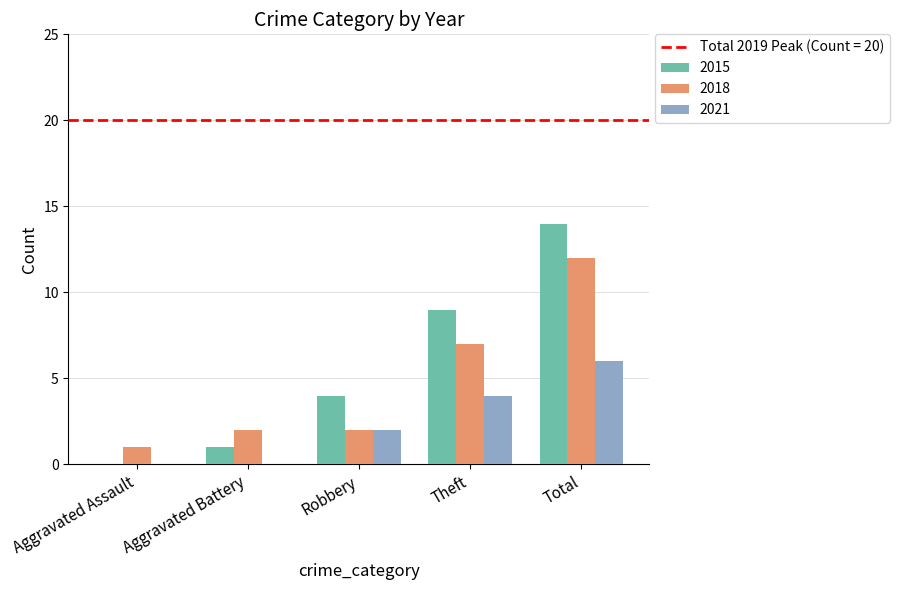

What is the sum of all 2015 values?

28